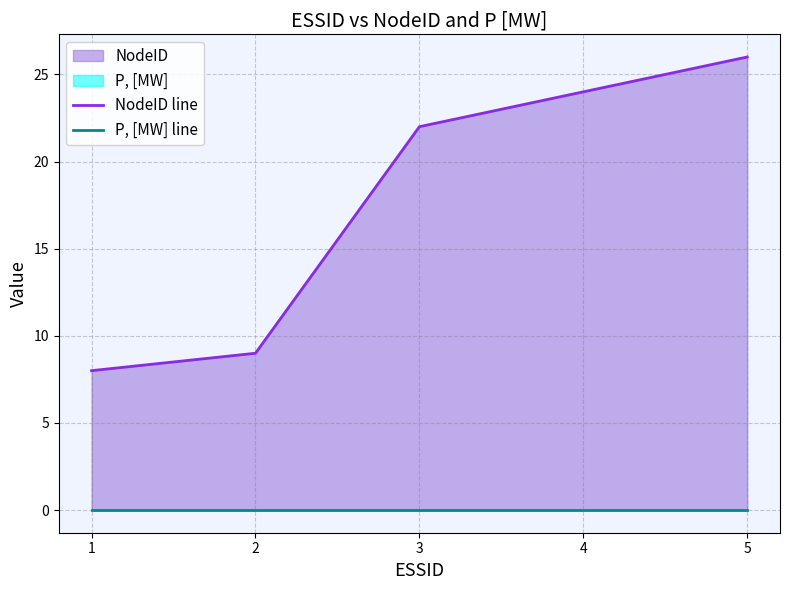

Between 5 and 2, which is larger?

5